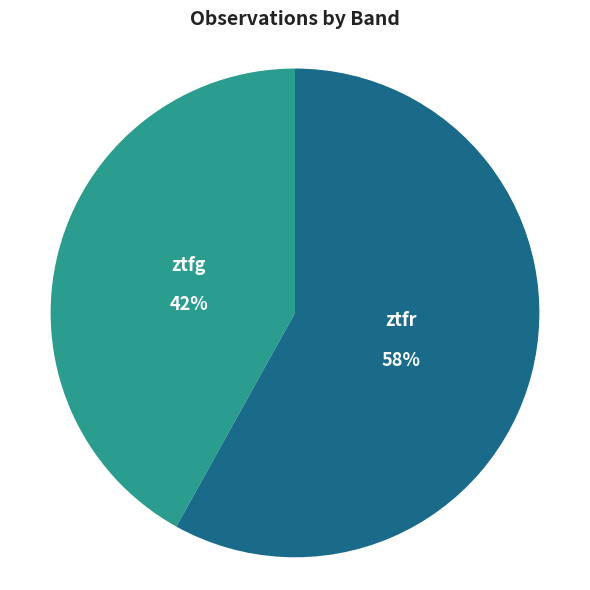

Is there any slice that represents more than half of the pie?

Yes